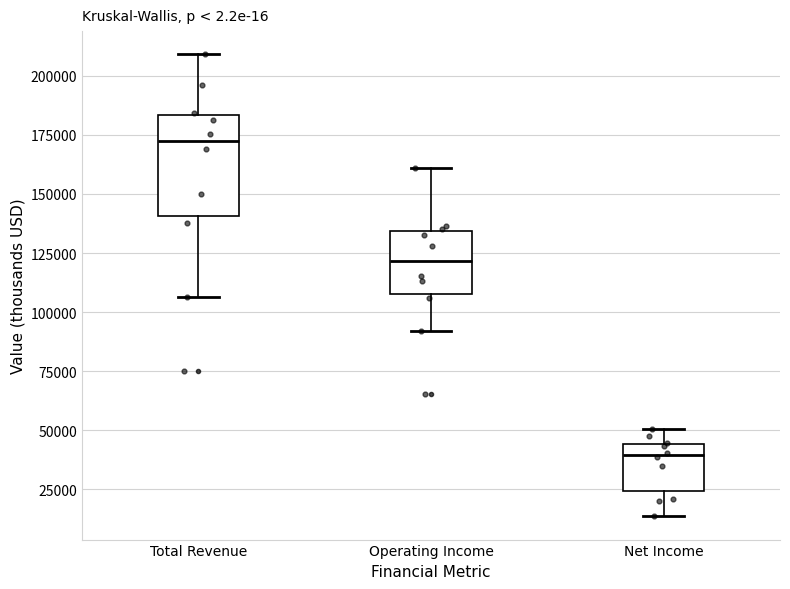

Where does the upper whisker of the box for Net Income end on the y-axis? The values are not printed on the chart, so give them approximately, as read against the axis.

50000